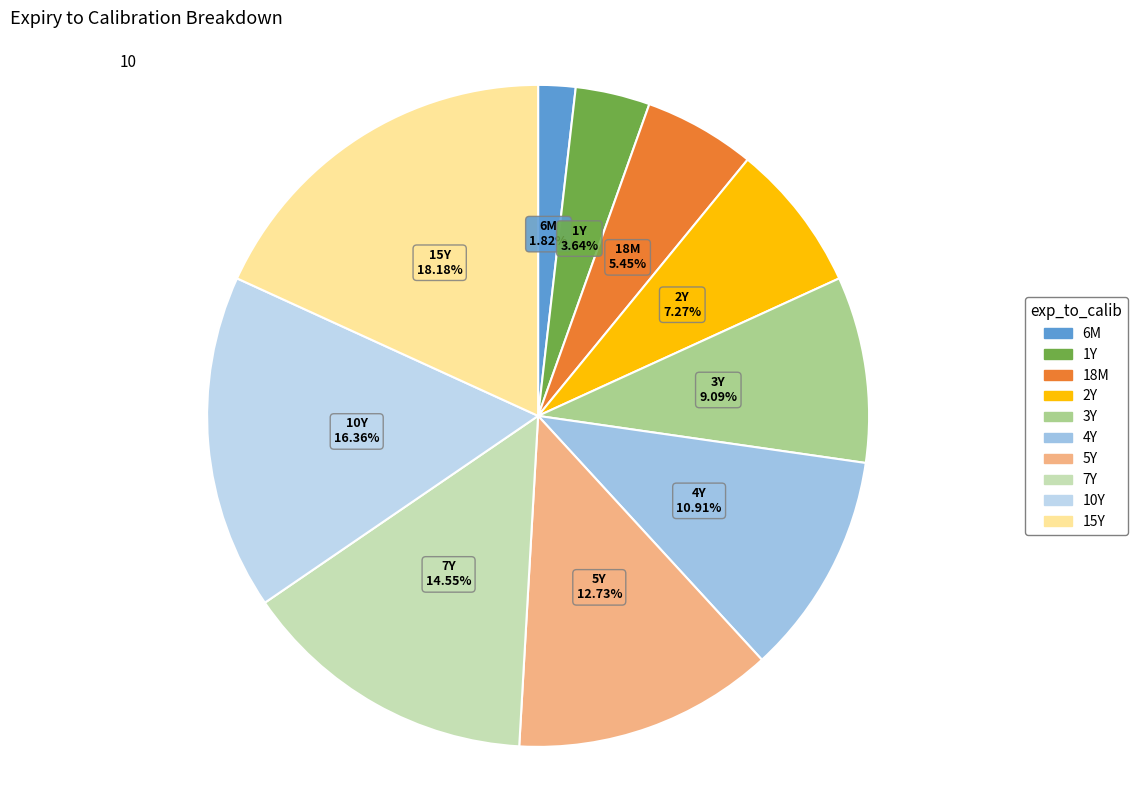

What percentage is NOT represented by 7Y?

85.5%